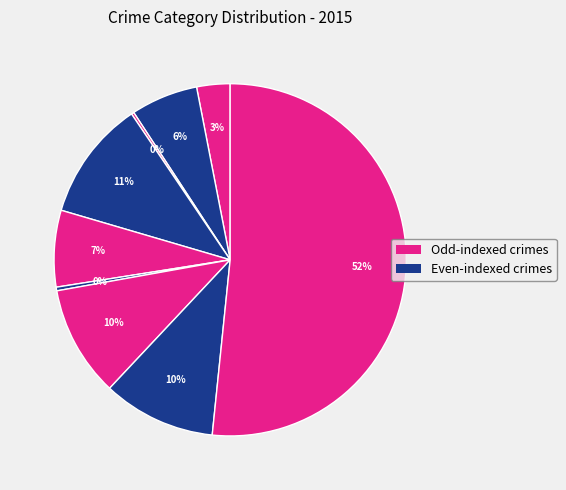

How many segments does this pie chart have?

9